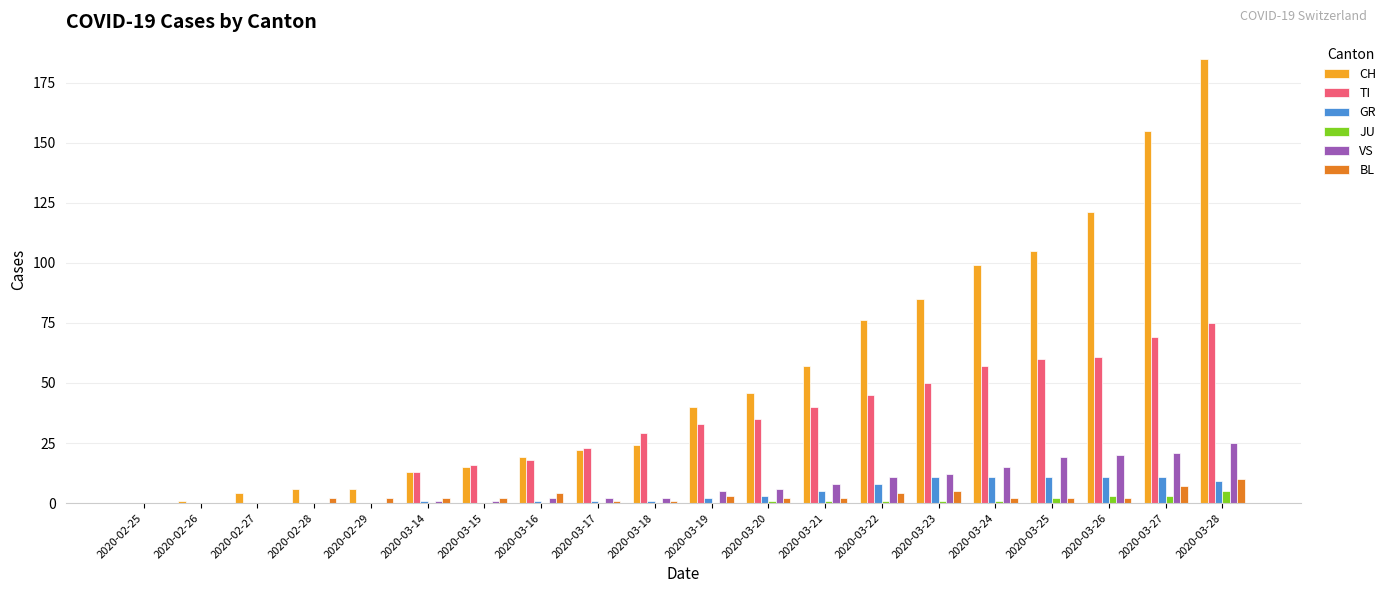

What is the sum of the VS values at 2020-03-24 and 2020-03-18?

17